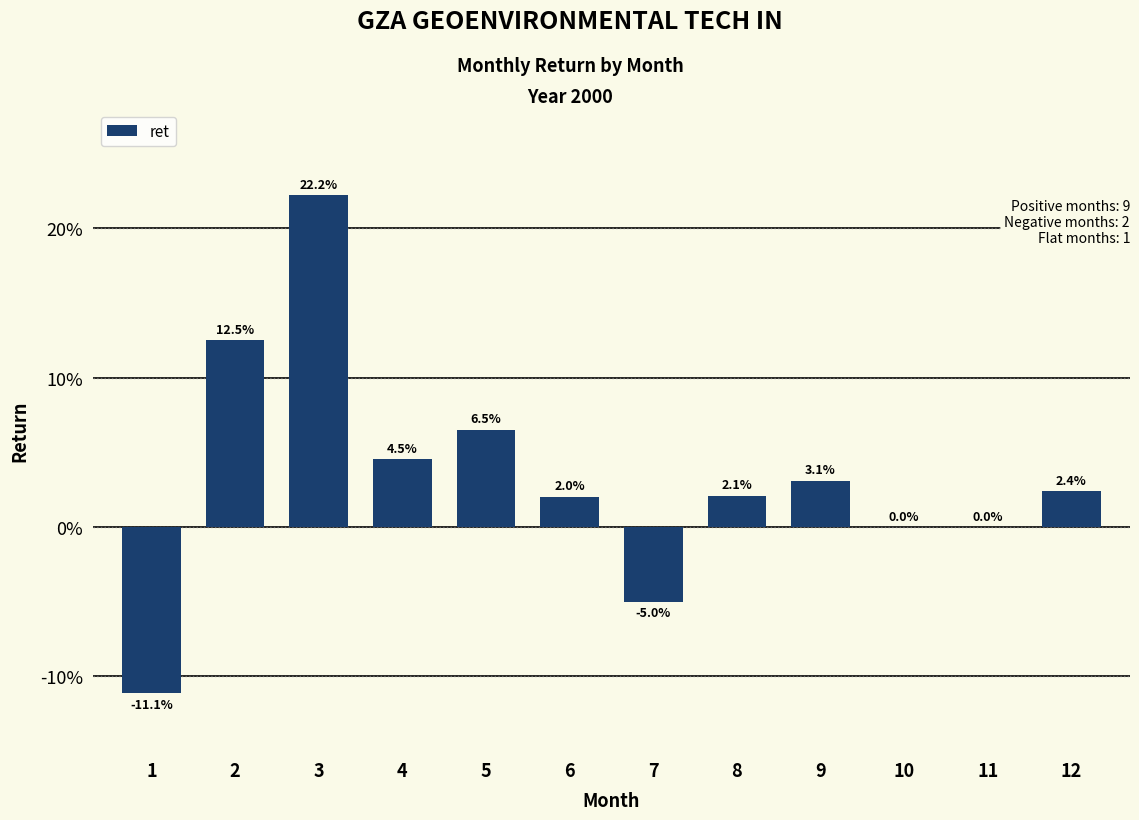

Are the bars horizontal?

No